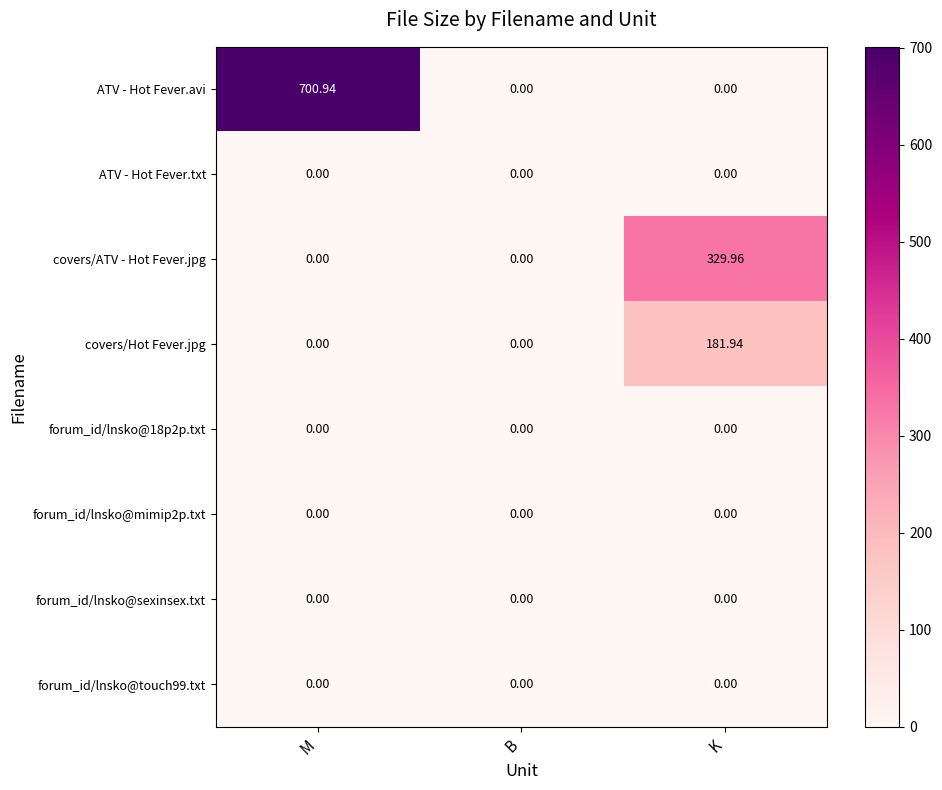

Which series has the largest range (max minus min)?

ATV - Hot Fever.avi